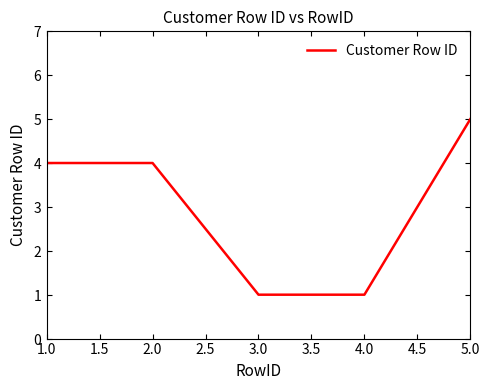

Does the chart display data point markers on the line(s)?

No